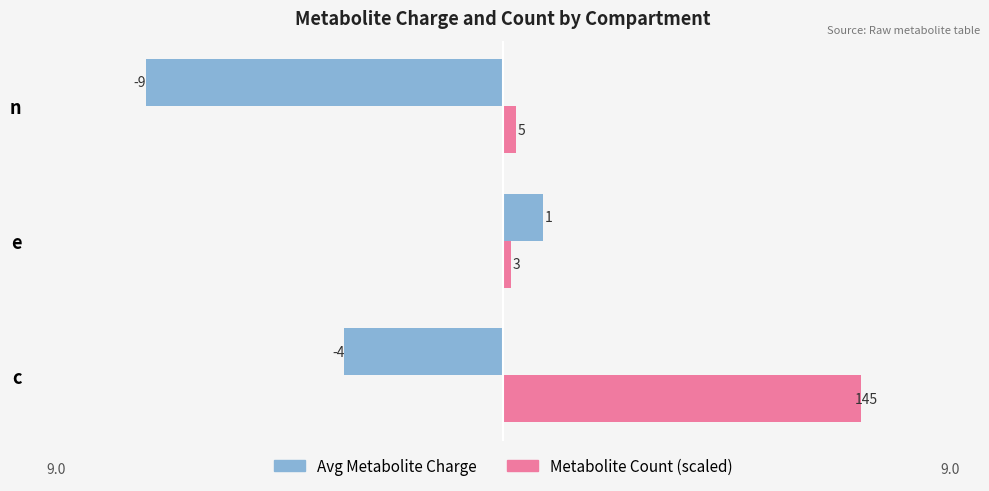

What is the difference between the highest and lowest values at c?

13.0